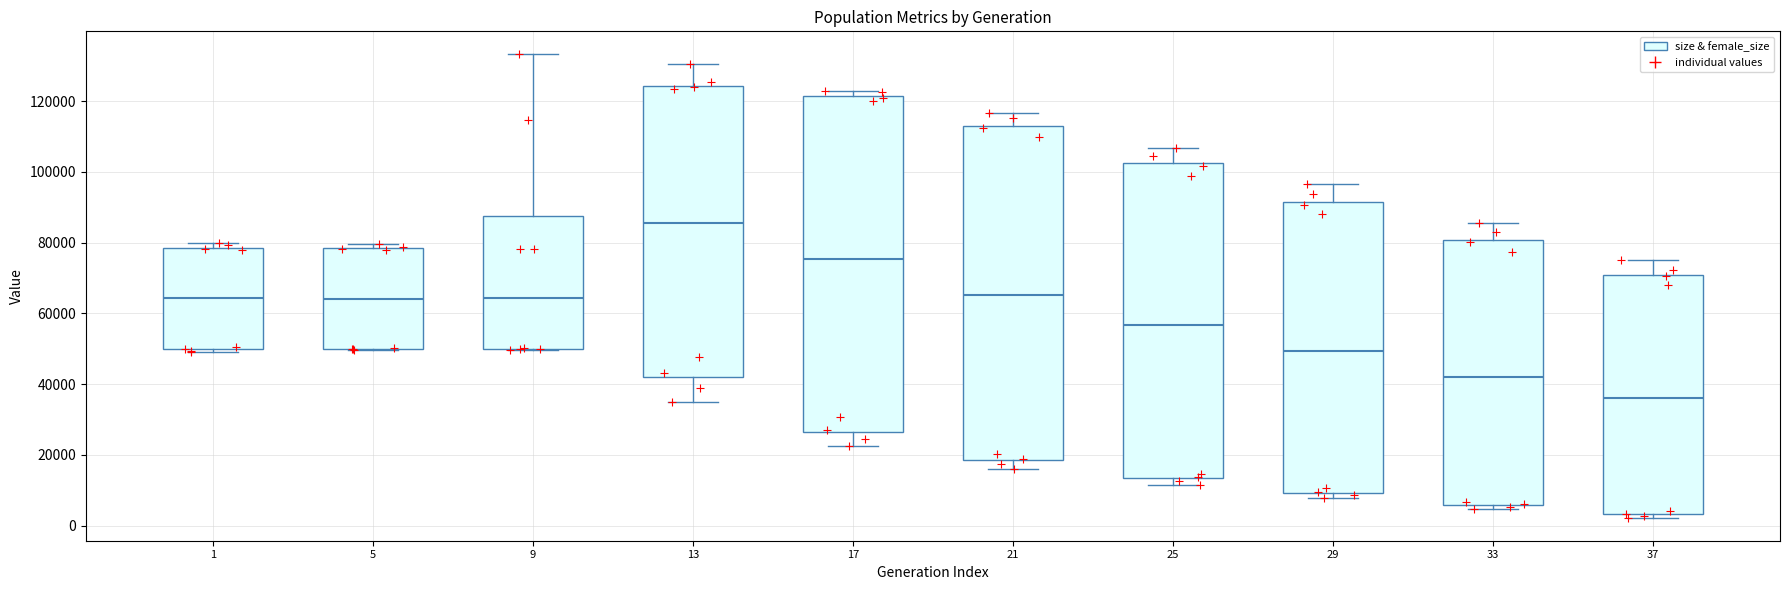

Which box's median line is the highest?

13